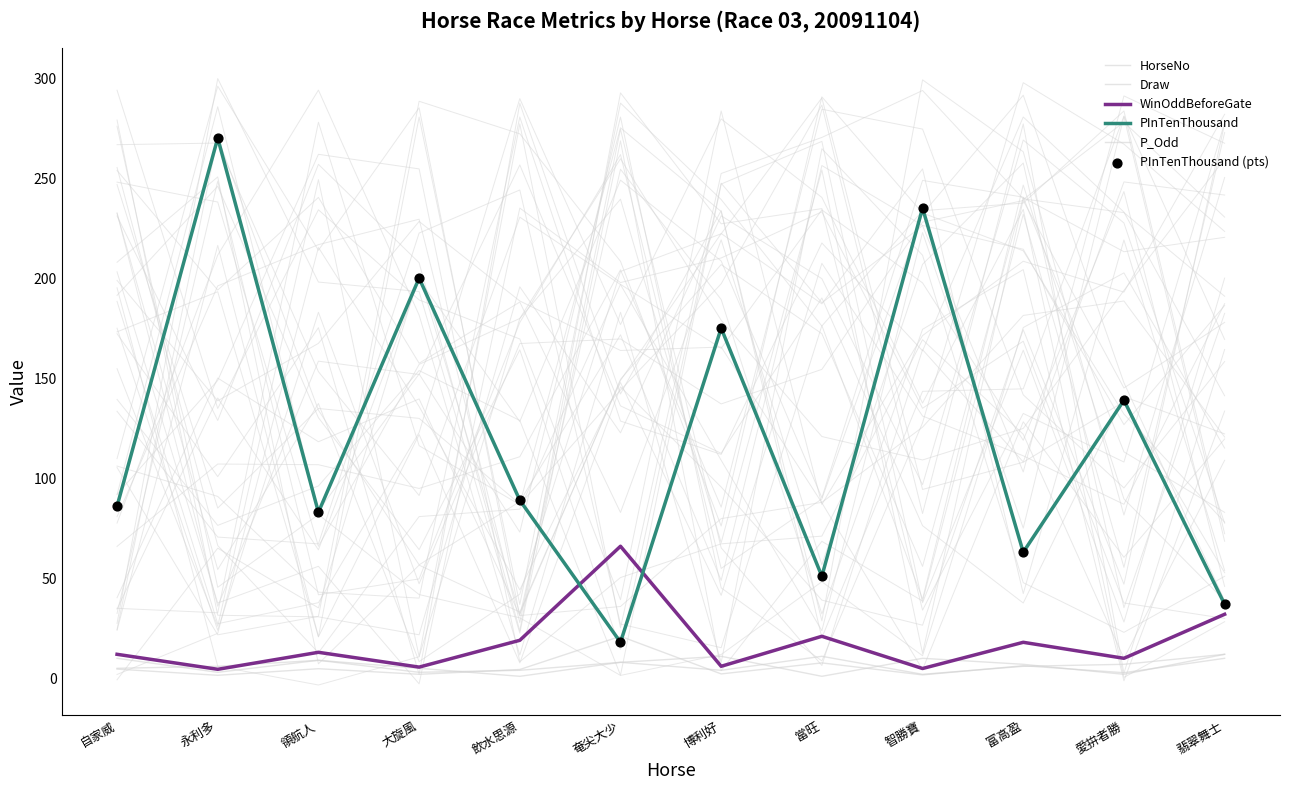

What is the total value across all series at 智勝寶?

488.6